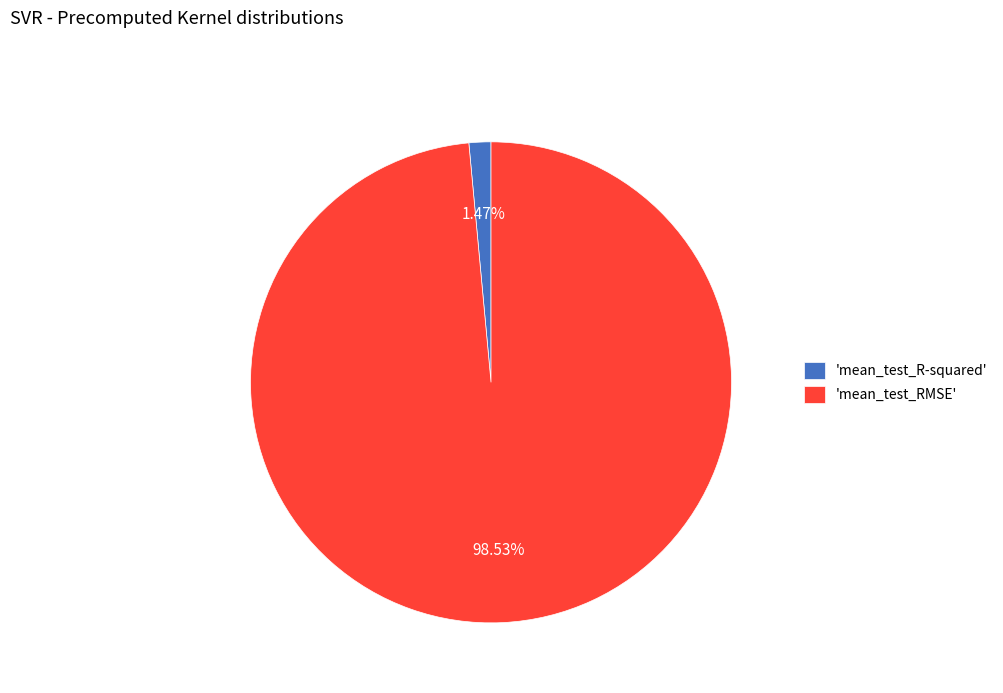

Do 'mean_test_RMSE' and 'mean_test_R-squared' together represent more than half of the pie?

Yes